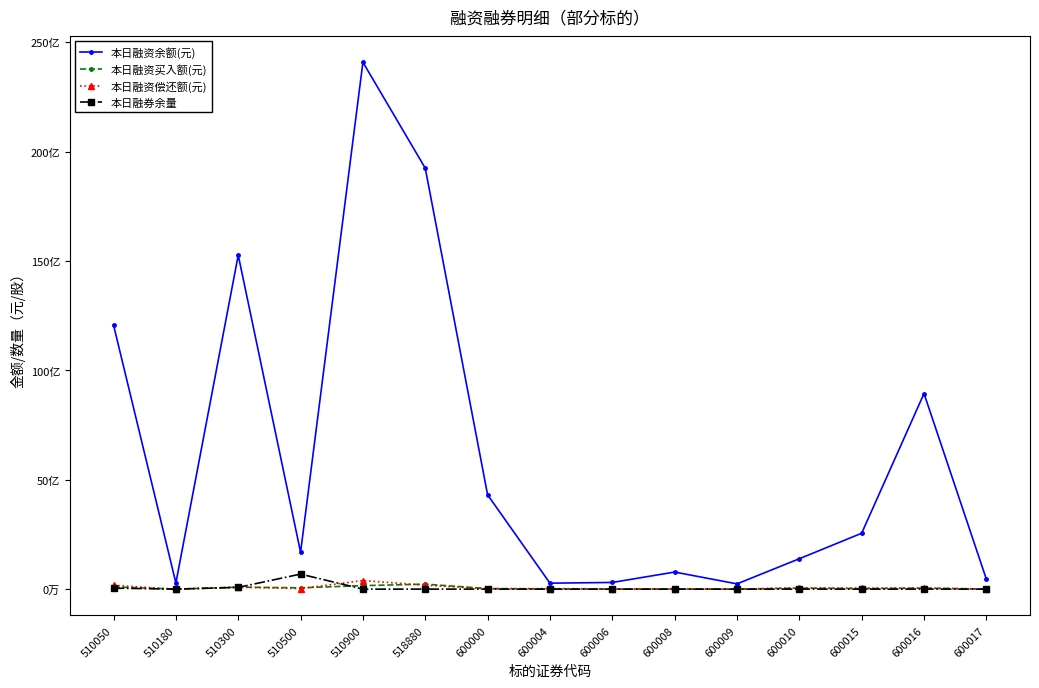

At which label does 本日融资买入额(元) reach its peak?

518880